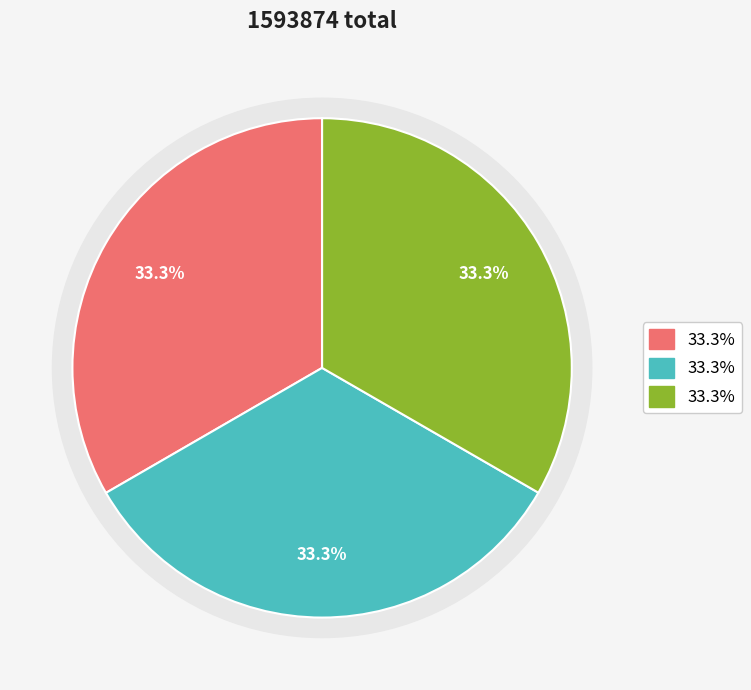

What percentage do 丁巳元宵韩炅庵送灯 and 以忠州云根笔赠韩炅庵 together represent?

66.7%